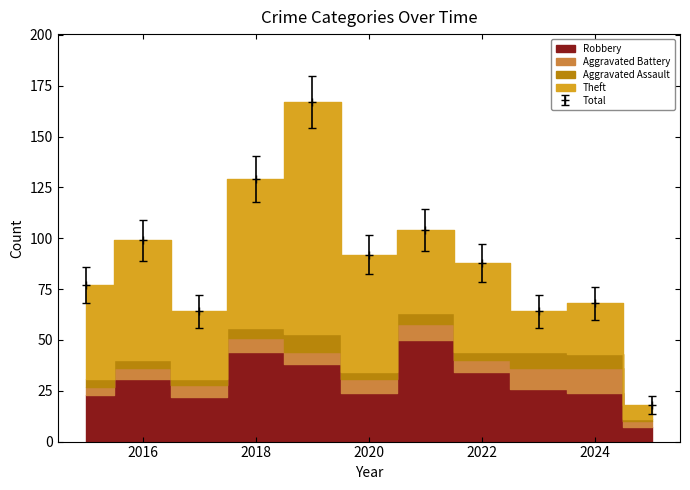

What is the value of the Aggravated Battery point at the 1st from the left?

4